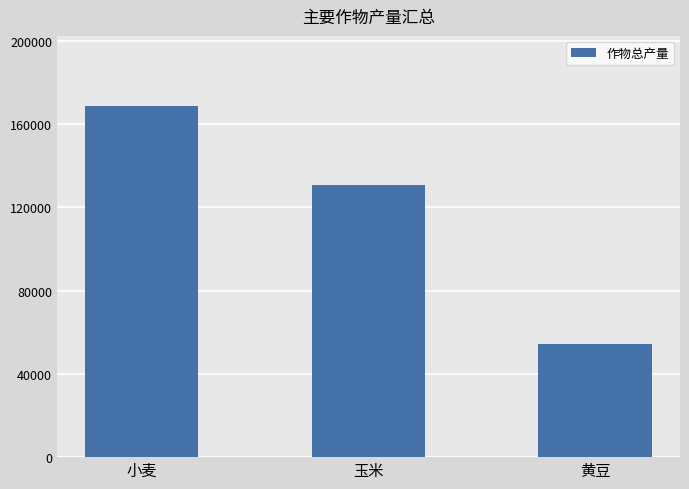

What is the minimum value shown in the chart?

54360